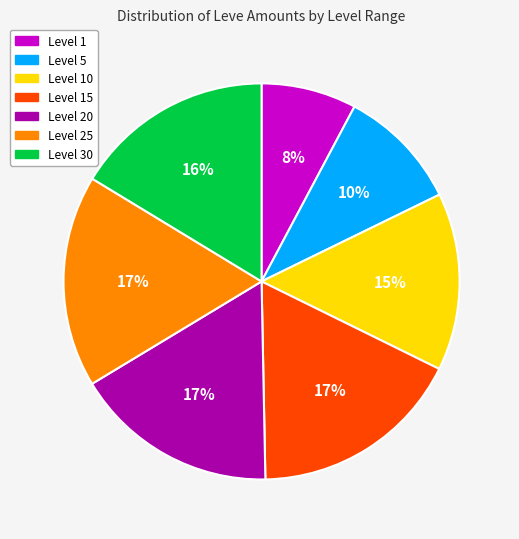

Is there any slice that represents more than half of the pie?

No